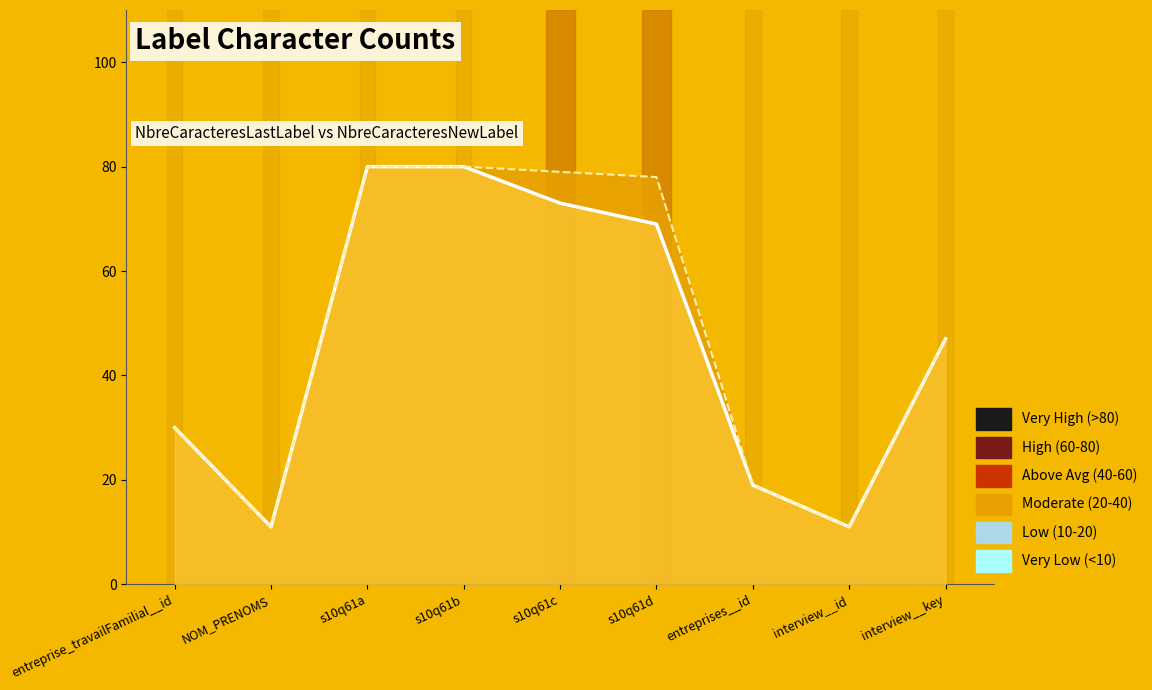

List the series in order of their peak value, lowest first.

NbreCaracteresNewLabel (line), NbreCaracteresLastLabel (line)